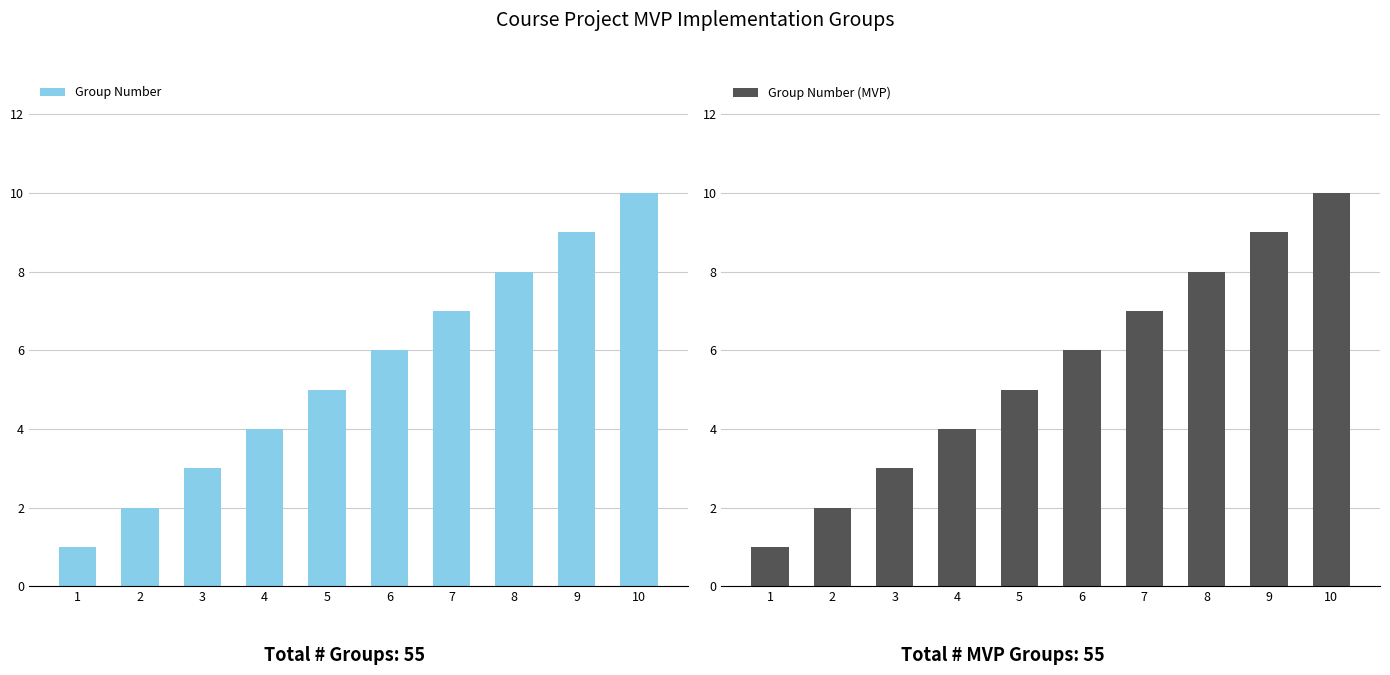

Reading left to right, list all the values displayed in this chart.

Group Number: 1	2	3	4	5	6	7	8	9	10
Group Number (MVP): 1	2	3	4	5	6	7	8	9	10